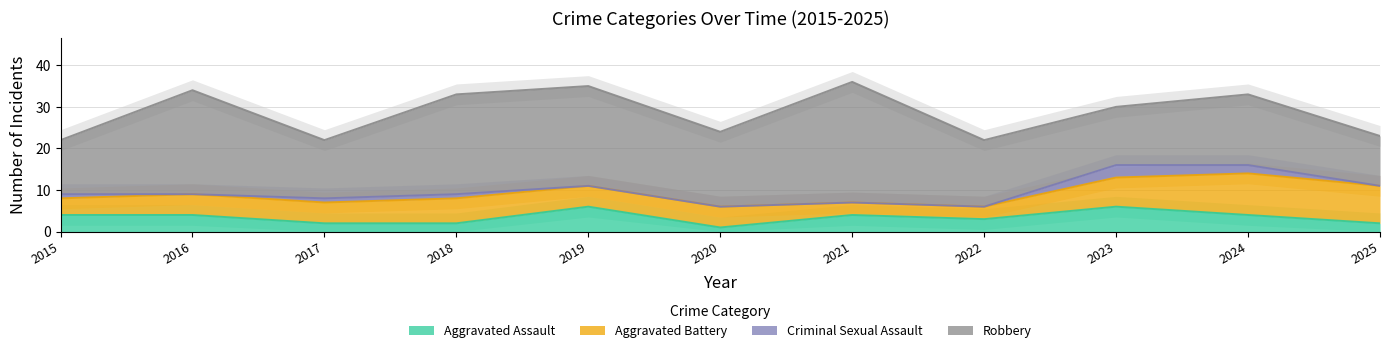

Is it true that Robbery equals 29 at 2021?

True